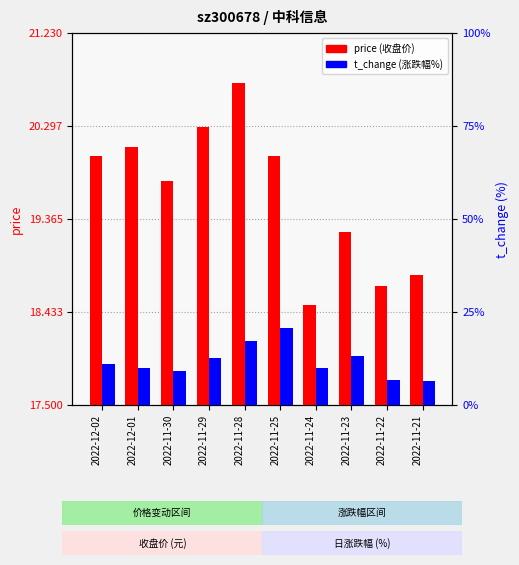

What is the difference between the maximum and minimum values in the price series?

2.2